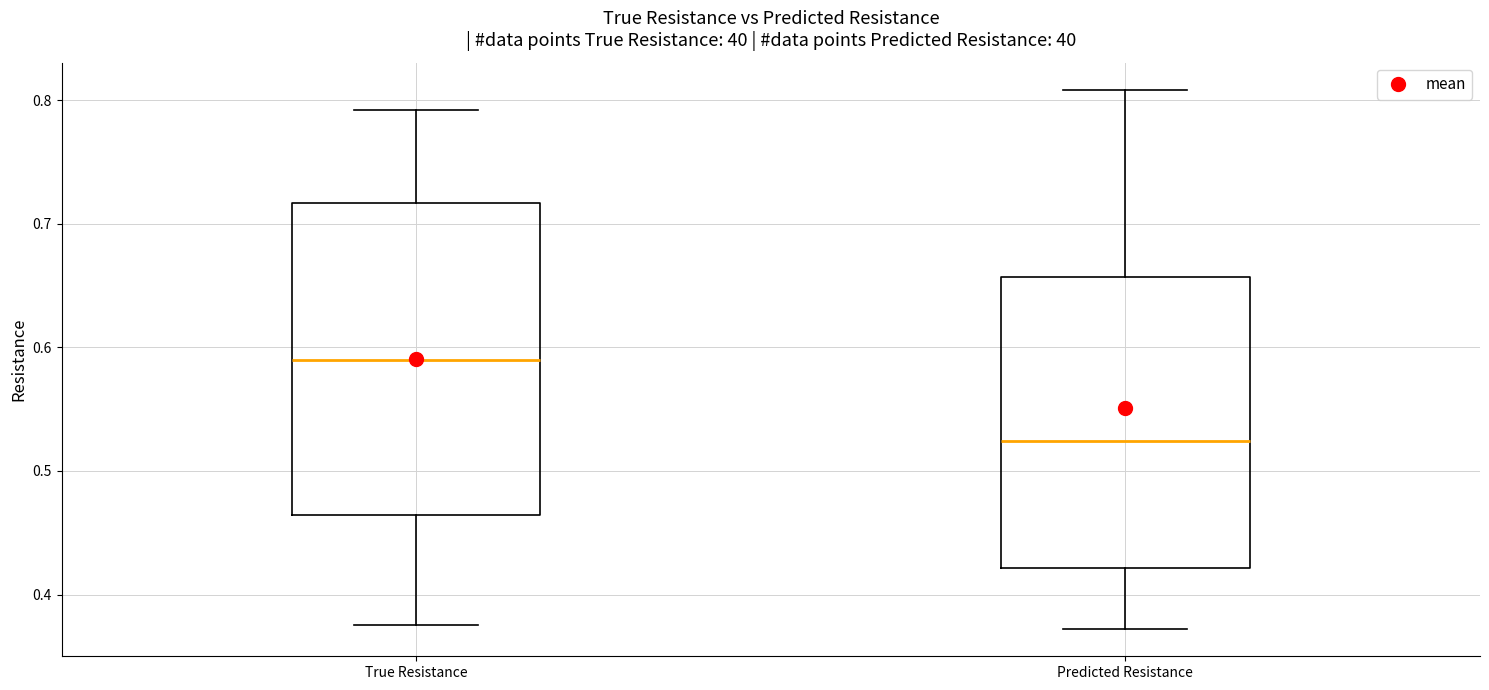

Reading left to right, transcribe this box plot: for each box, give where its median line is, the range the box spans, and where its two whiskers end, as read against the y-axis. The values are not printed on the chart, so give them approximately, as read against the axis.

True Resistance: median 0.59, box 0.46 to 0.72, whiskers 0.38 to 0.79
Predicted Resistance: median 0.52, box 0.42 to 0.66, whiskers 0.37 to 0.81